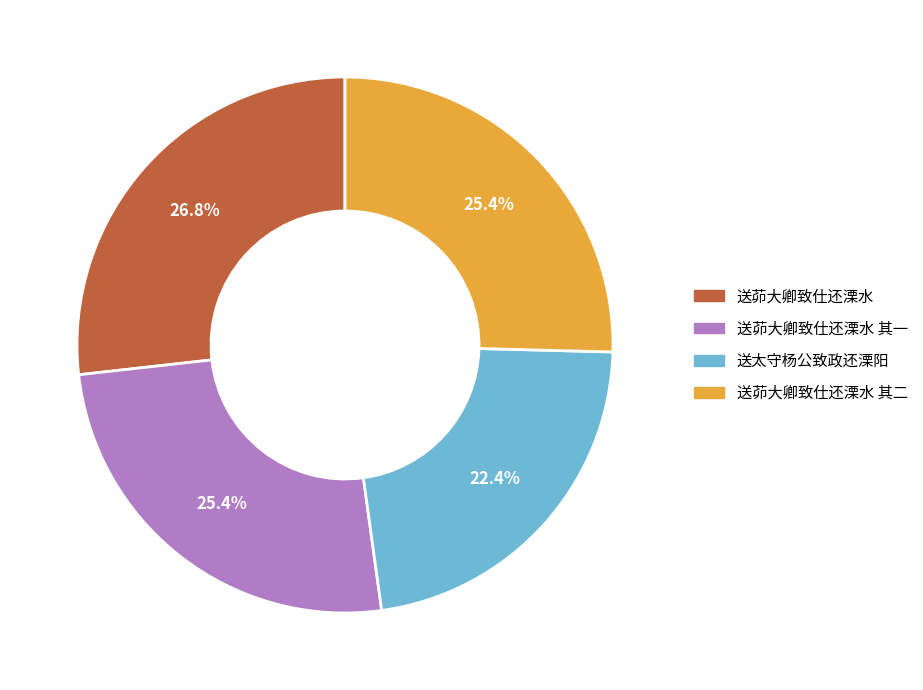

Does any single category account for the majority?

No